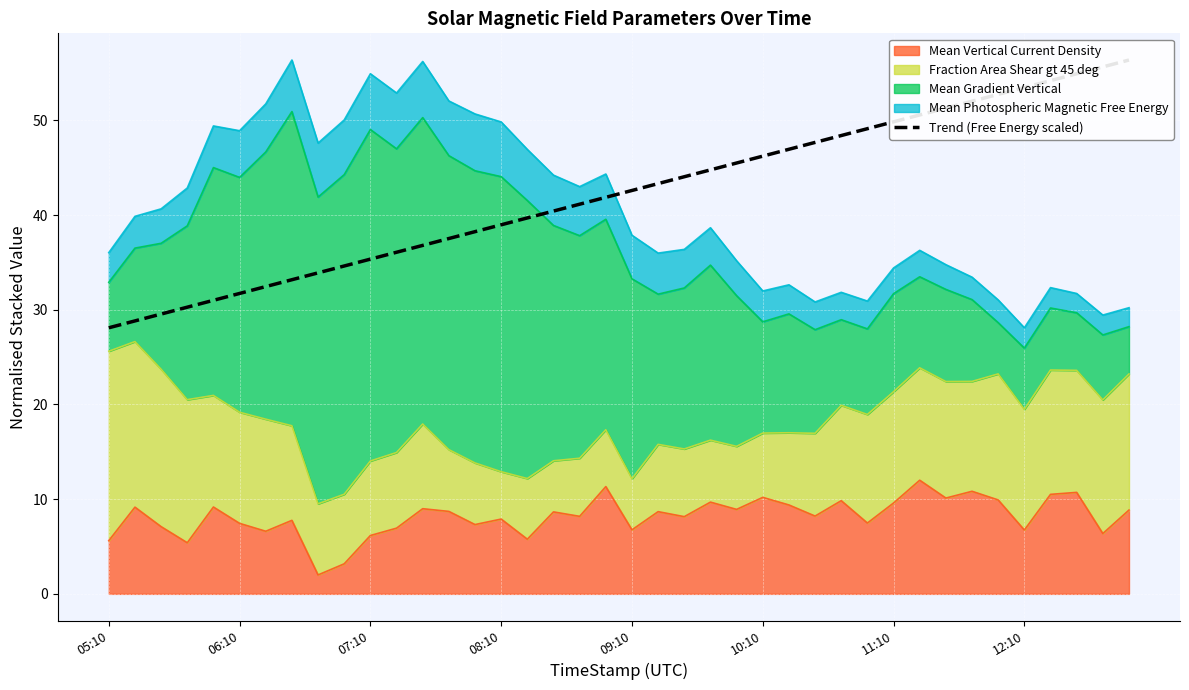

What is the difference between the second highest and minimum values?

27.5